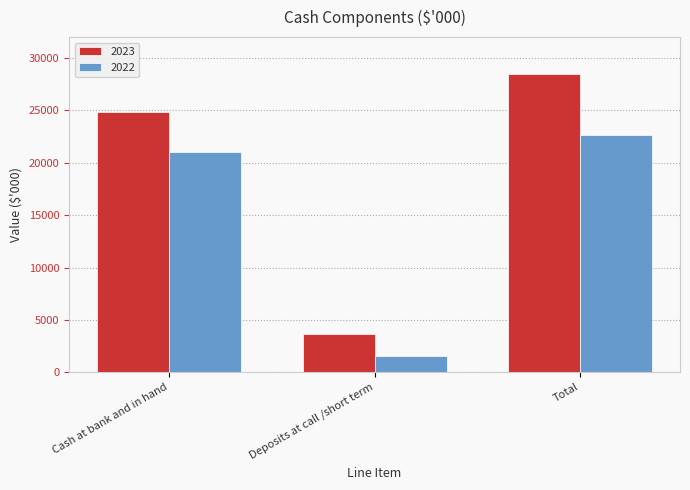

List the series in order of their overall mean, lowest first.

2022, 2023